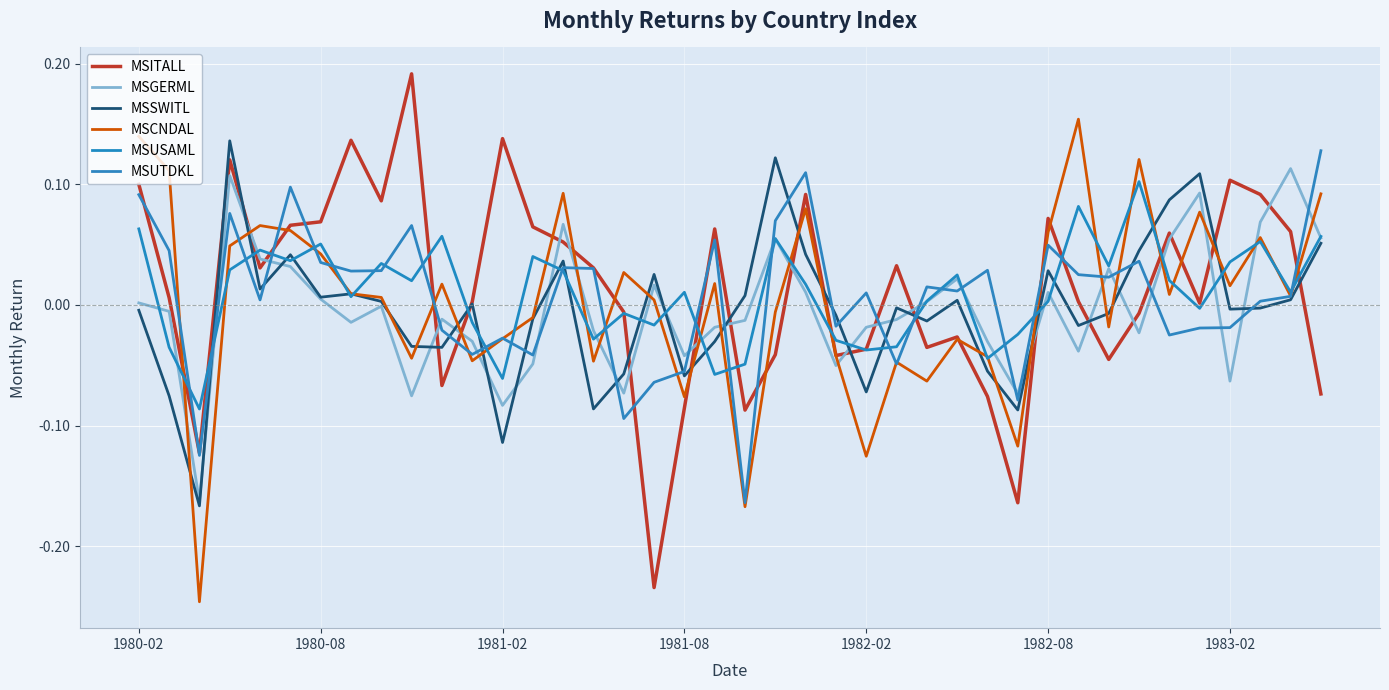

How many intersections are there between MSITALL and MSSWITL?

15